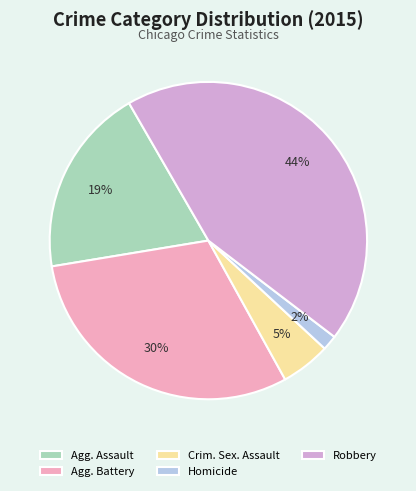

How many slices are in this pie chart?

5